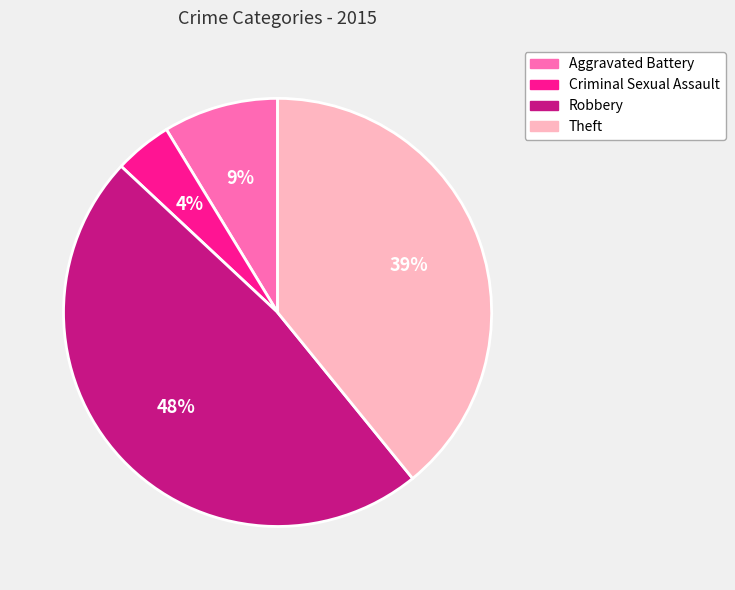

The Theft slice represents 39% of the pie. True or false?

True